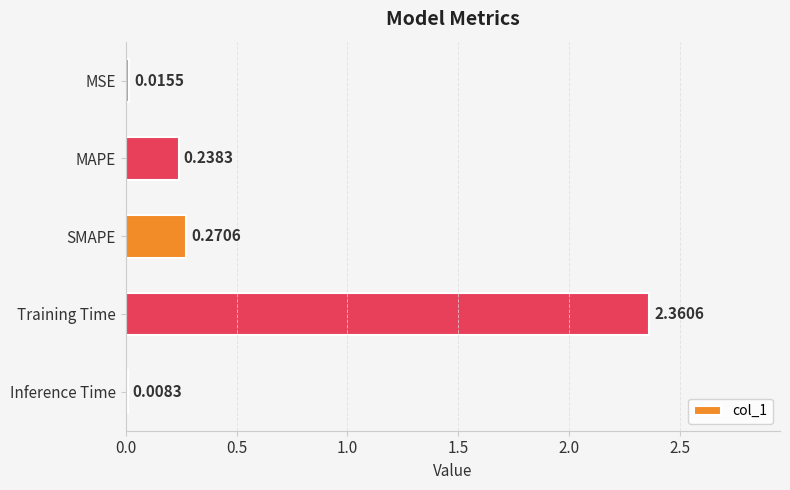

What is the average value?

0.6